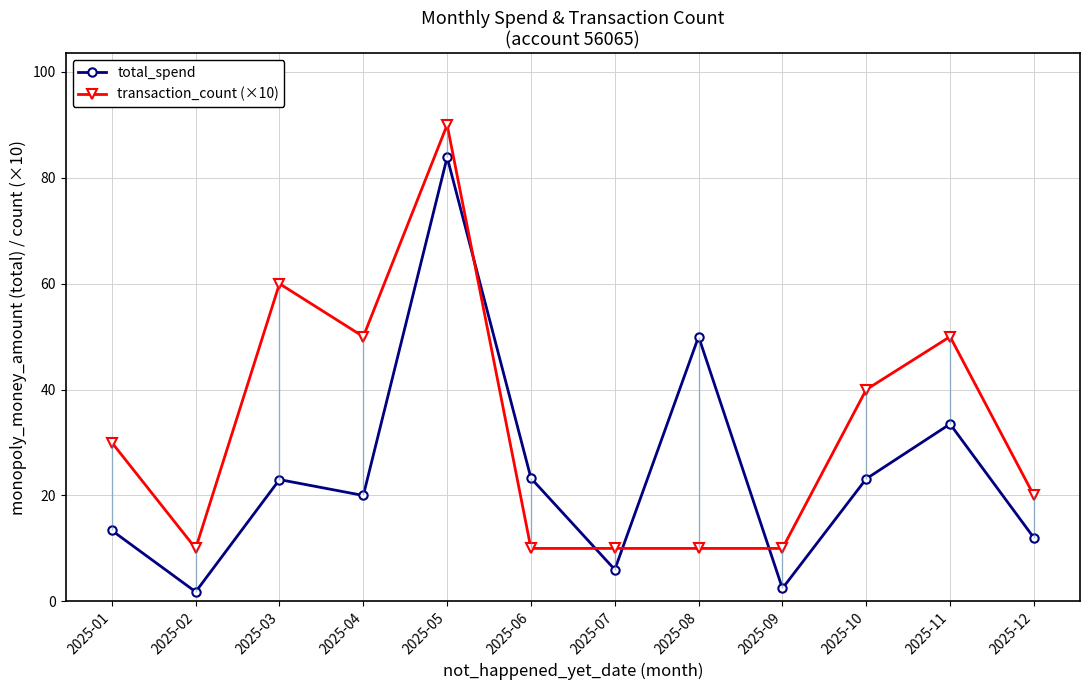

At how many categories does at least one series exceed 43?

5